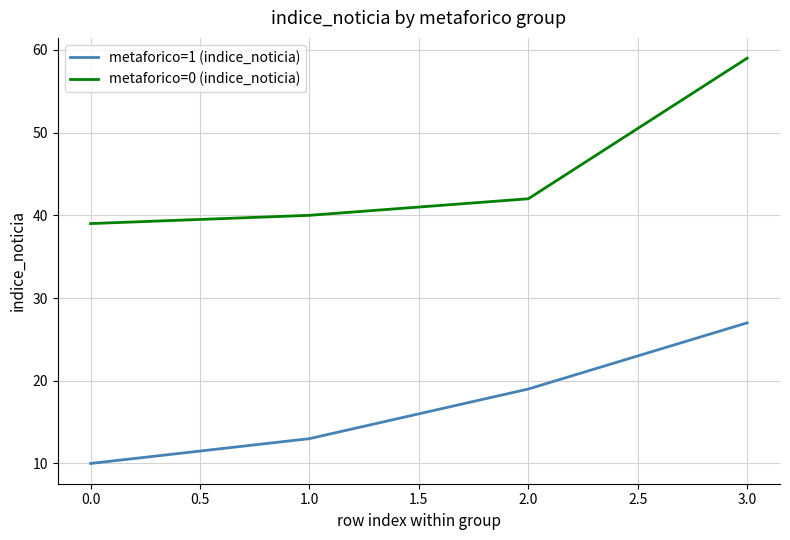

List the labels in order of metaforico=1 (indice_noticia) value, largest first.

3.0, 2.0, 1.0, 0.0